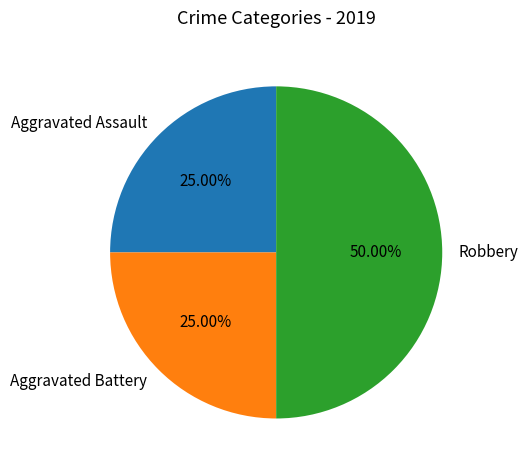

Which has a higher value, Robbery or Aggravated Battery?

Robbery